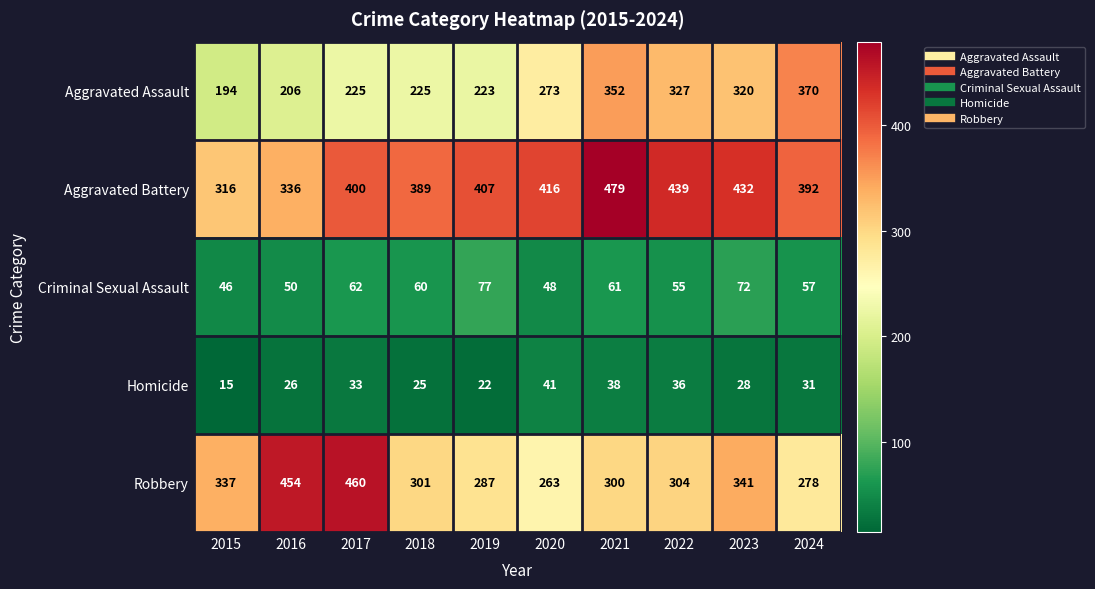

What is the approximate value of Criminal Sexual Assault at 2023, to the nearest 10?

70